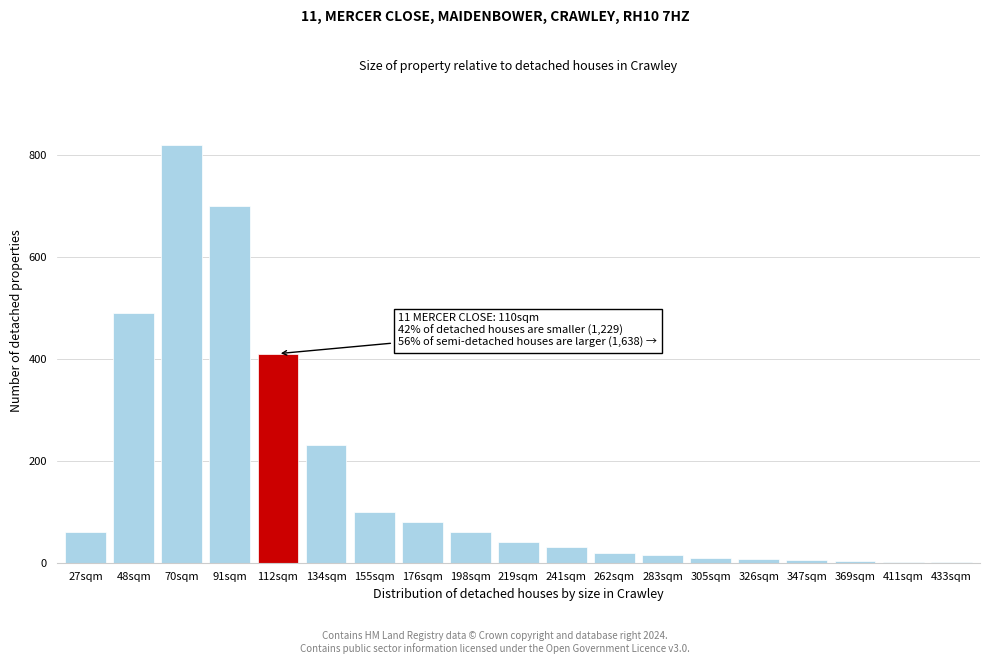

The chart shows a value of 820 at 70sqm. True or false?

True